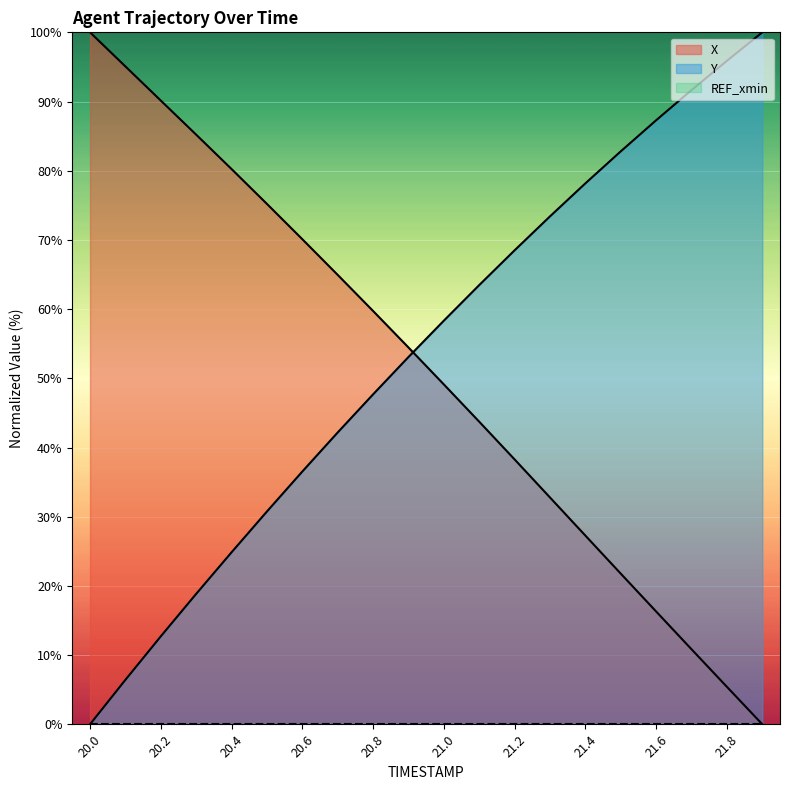

True or false: Y and X cross at least once.

True